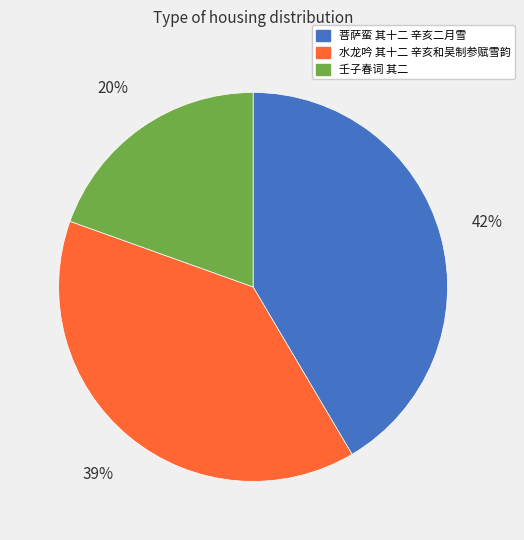

Is it true that 水龙吟 其十二 辛亥和吴制参赋雪韵 is 26% of the pie?

False